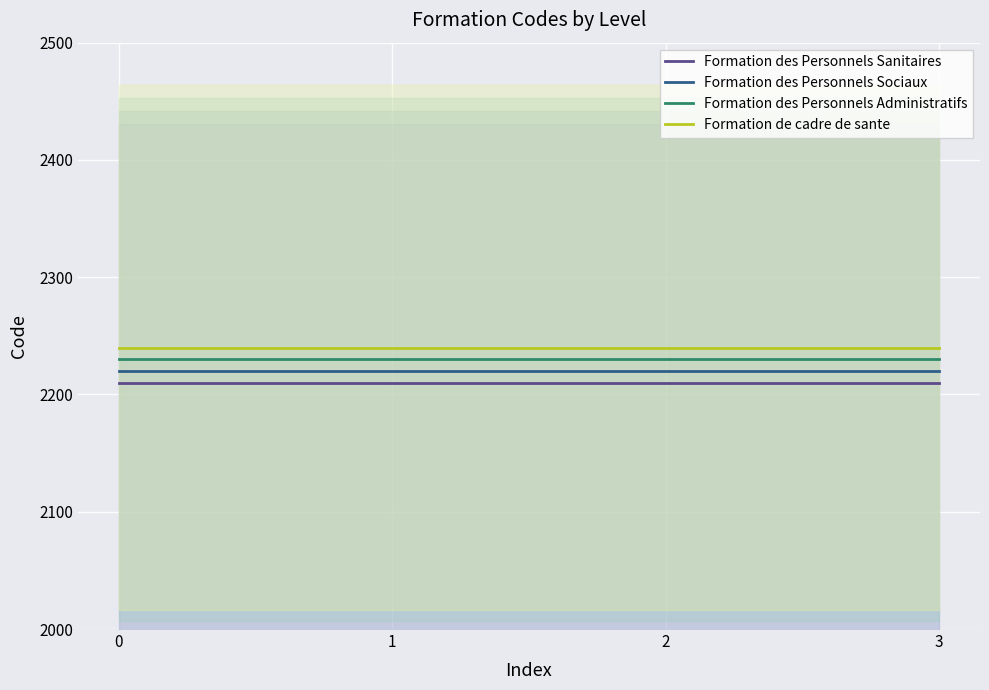

Between 1 and 0, which is larger?

1